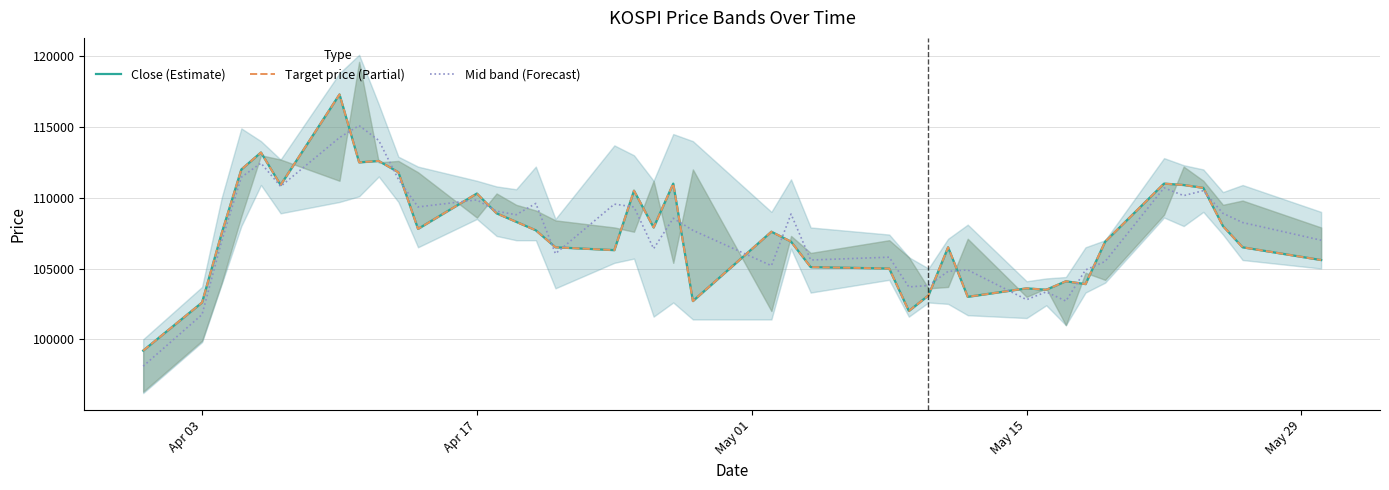

What is the value of the Target price (Partial) point at the 40th from the left?

105600